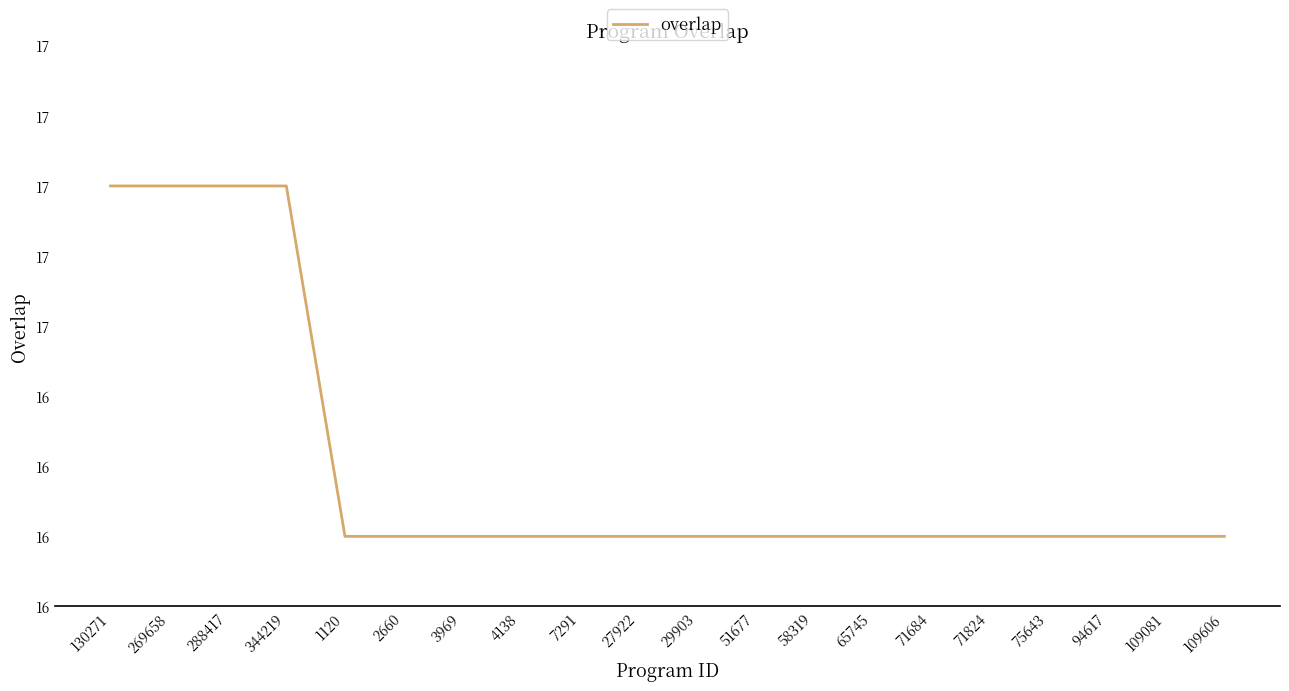

What is the value of the 10th point from the left?

16